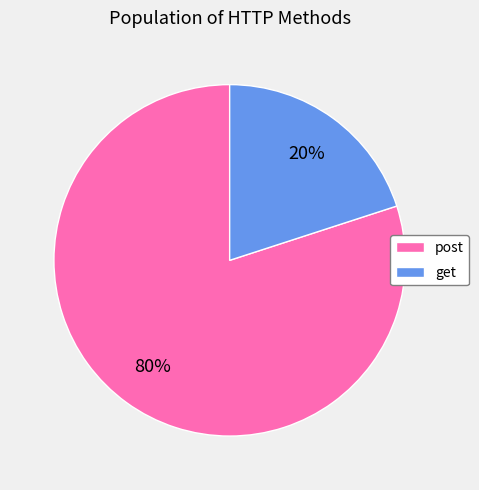

To the nearest percent, what percentage of the pie is get?

20%